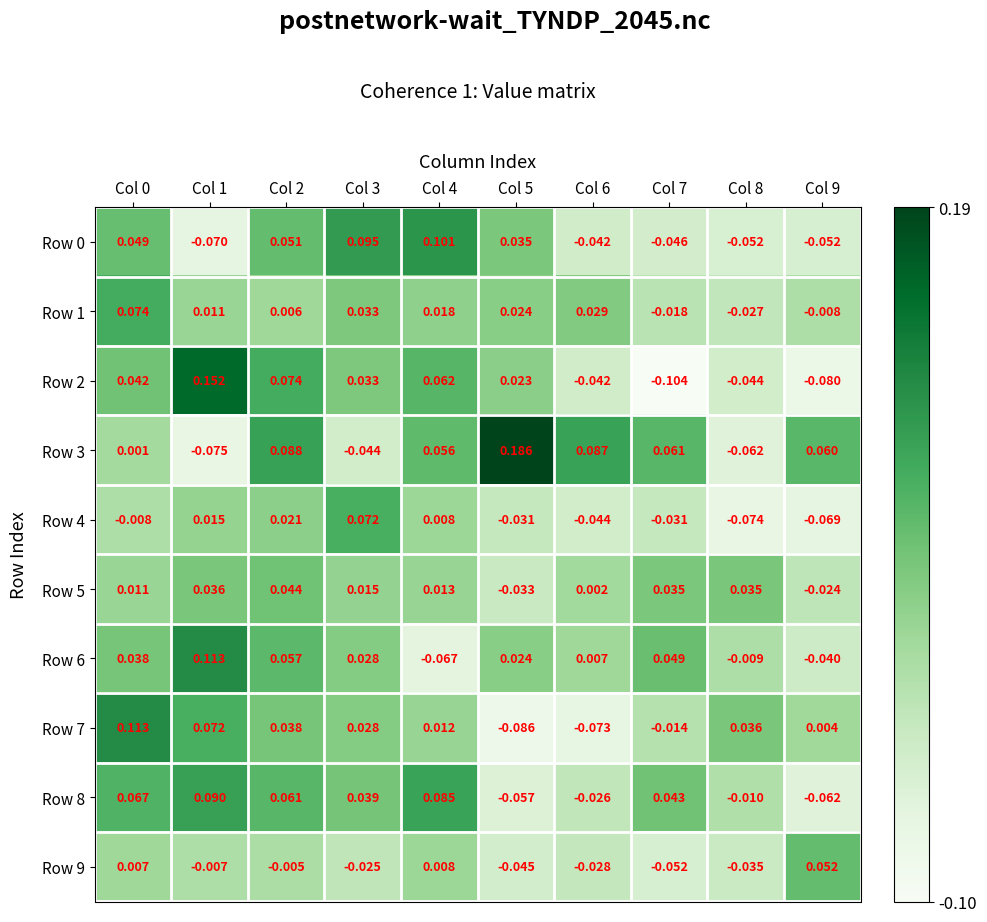

How many positive values does the Row 6 series have?

7